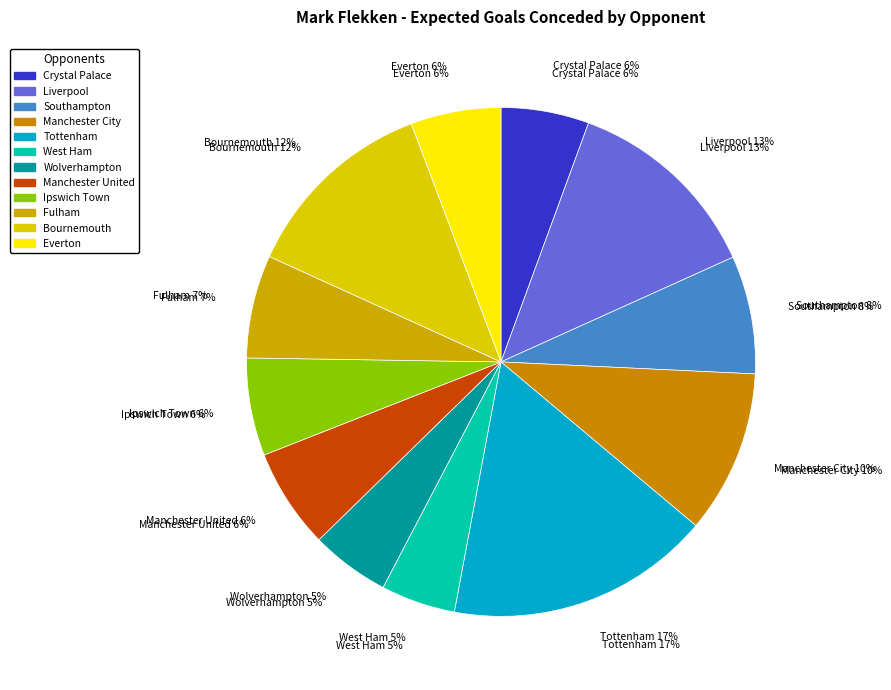

How many segments does this pie chart have?

12